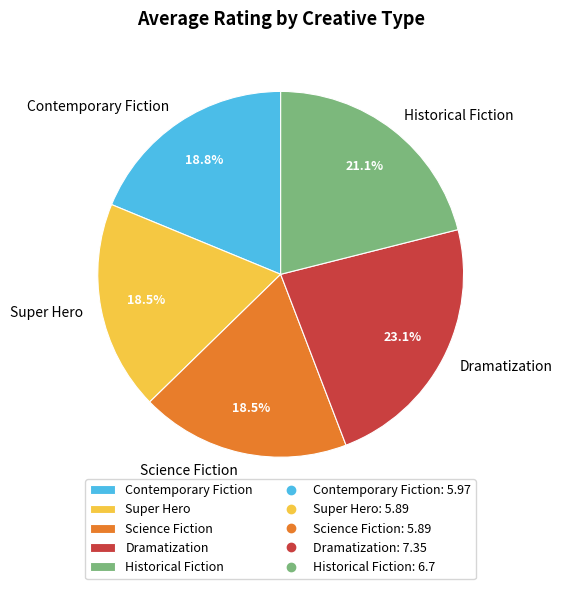

Which has a higher value, Historical Fiction or Super Hero?

Historical Fiction